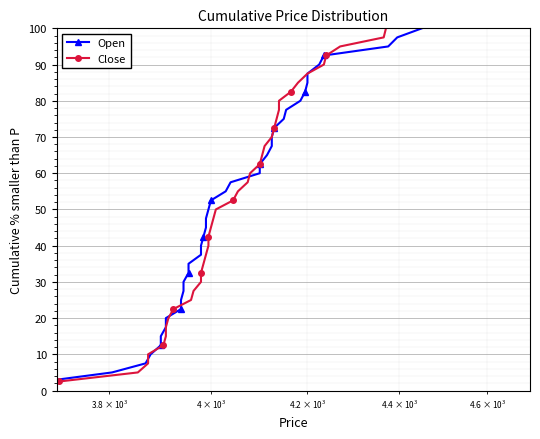

True or false: Close has more than 1 points higher than both neighbors.

False